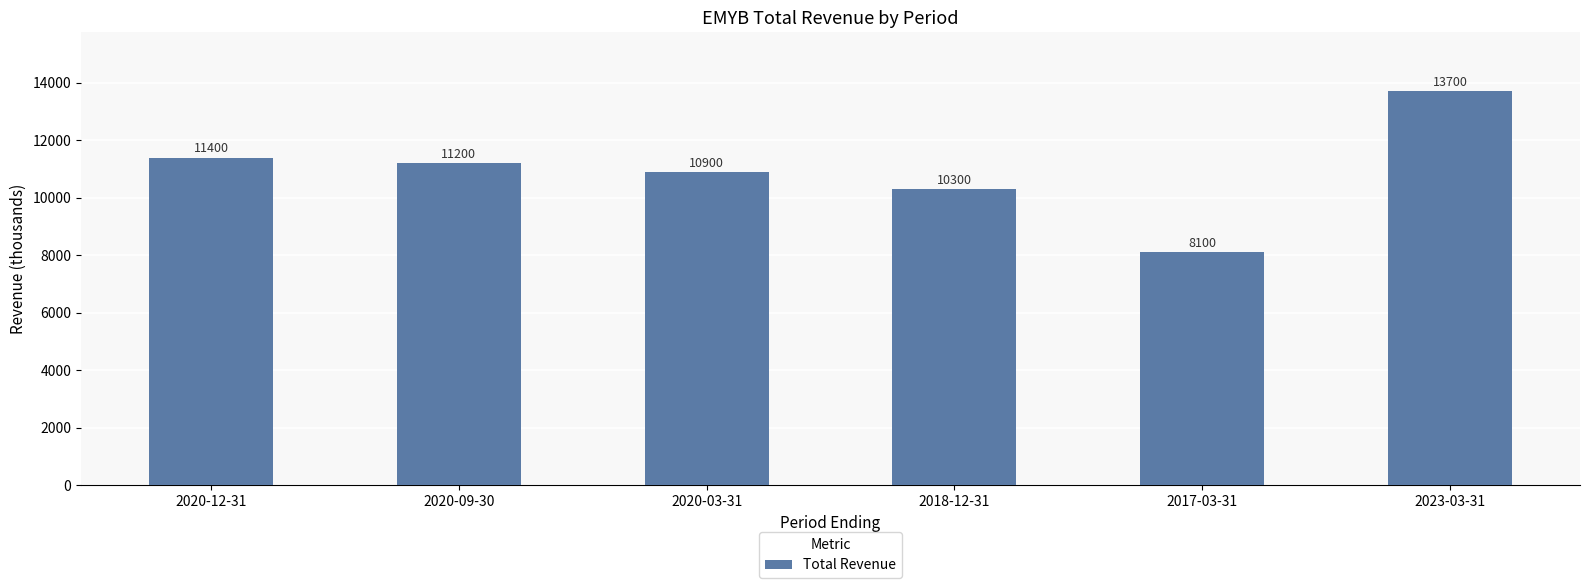

Rank the categories by value from highest to lowest.

2023-03-31, 2020-12-31, 2020-09-30, 2020-03-31, 2018-12-31, 2017-03-31